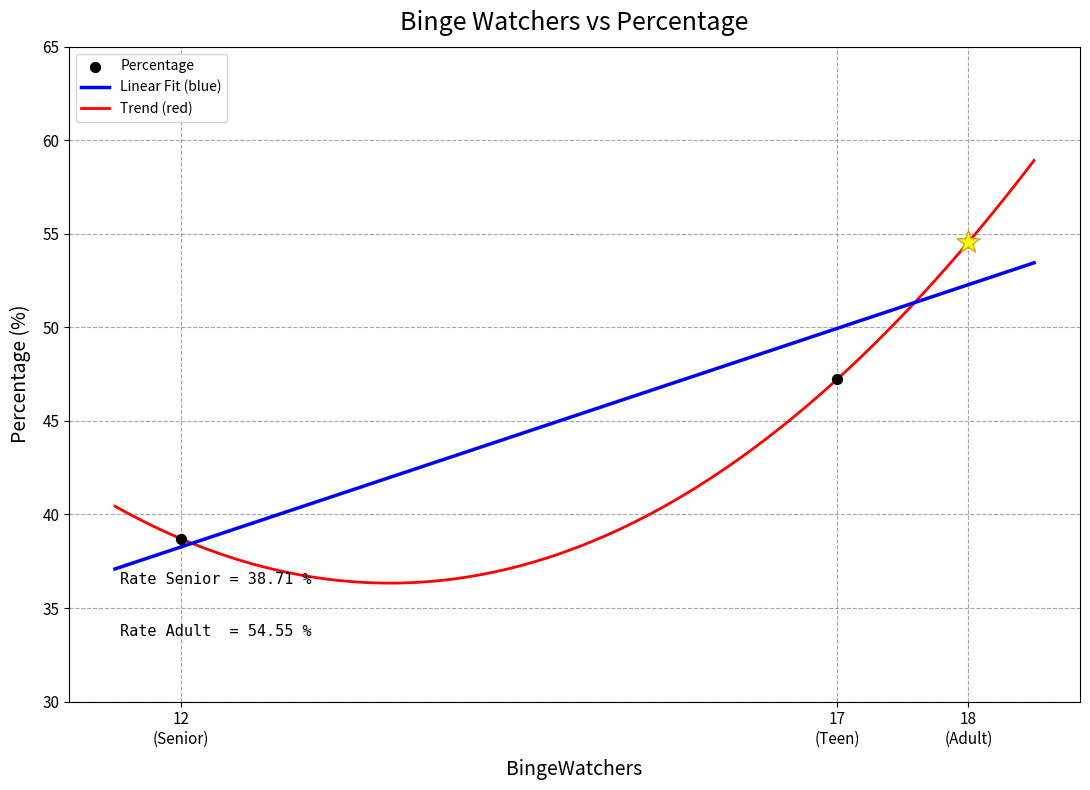

What is the maximum value for Linear Fit (blue)?

53.4